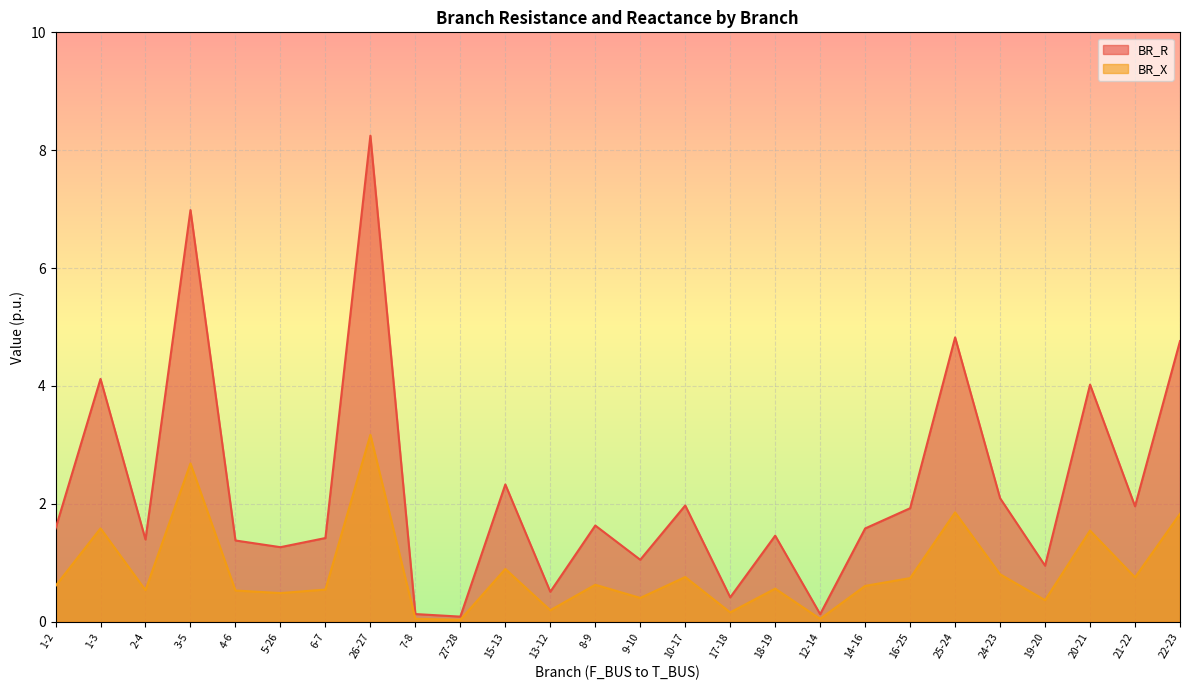

What position from the left is 12-14?

18